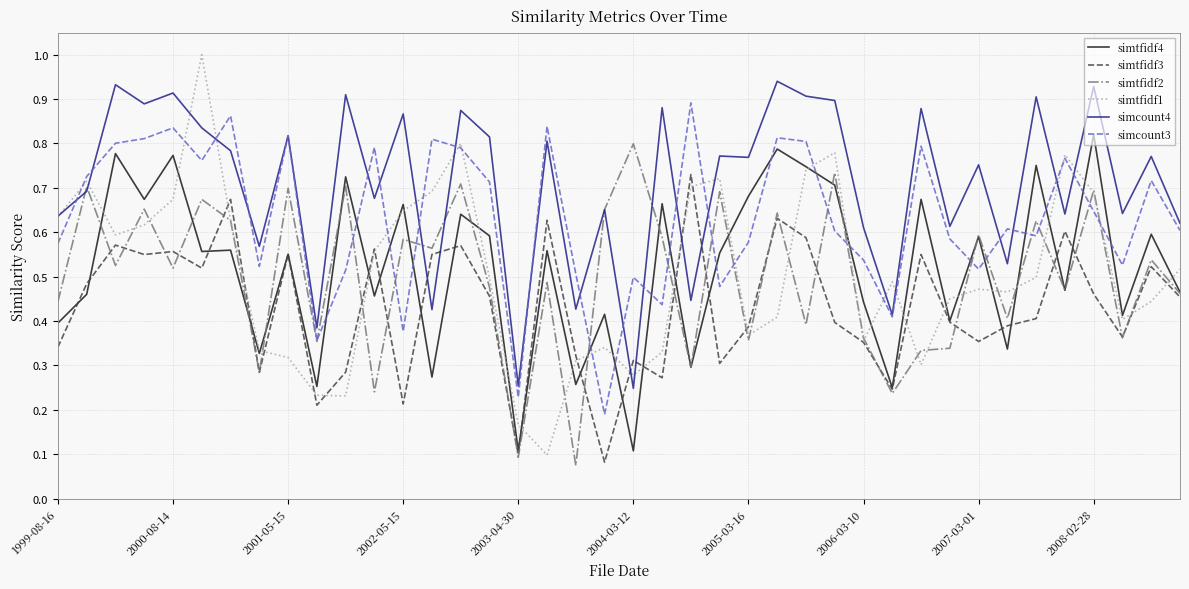

Which series has the largest total across all categories?

simcount4